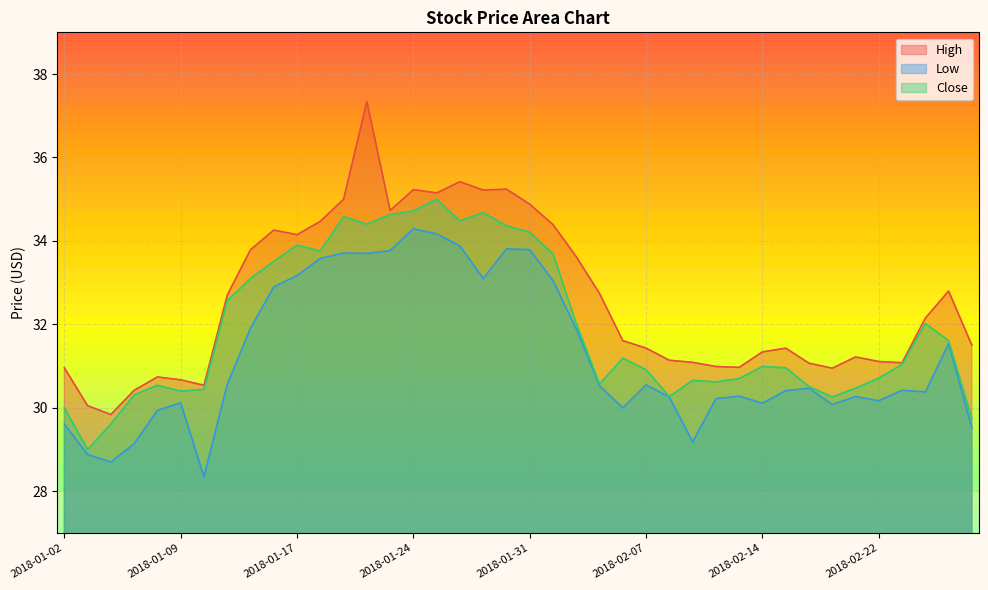

Reading right to left, what are all the values shown in this chart?

High: 31.5	32.8	32.2	31.1	31.1	31.2	31.0	31.1	31.4	31.3	31.0	31.0	31.1	31.1	31.4	31.6	32.7	33.6	34.4	34.9	35.2	35.2	35.4	35.2	35.2	34.7	37.3	35.0	34.5	34.2	34.3	33.8	32.7	30.5	30.7	30.7	30.4	29.8	30.0	31.0
Low: 29.5	31.5	30.4	30.4	30.2	30.3	30.1	30.5	30.4	30.1	30.3	30.2	29.2	30.3	30.5	30.0	30.5	31.9	33.0	33.8	33.8	33.1	33.9	34.2	34.3	33.8	33.7	33.7	33.6	33.2	32.9	31.9	30.6	28.4	30.1	29.9	29.1	28.7	28.9	29.6
Close: 29.7	31.6	32.0	31.0	30.7	30.5	30.3	30.5	31.0	31.0	30.7	30.6	30.7	30.3	30.9	31.2	30.6	32.0	33.7	34.2	34.4	34.7	34.5	35.0	34.7	34.6	34.4	34.6	33.8	33.9	33.5	33.1	32.6	30.4	30.4	30.5	30.3	29.6	29.0	30.0